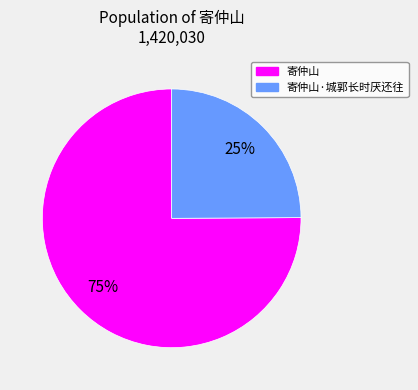

Does any single category account for the majority?

Yes